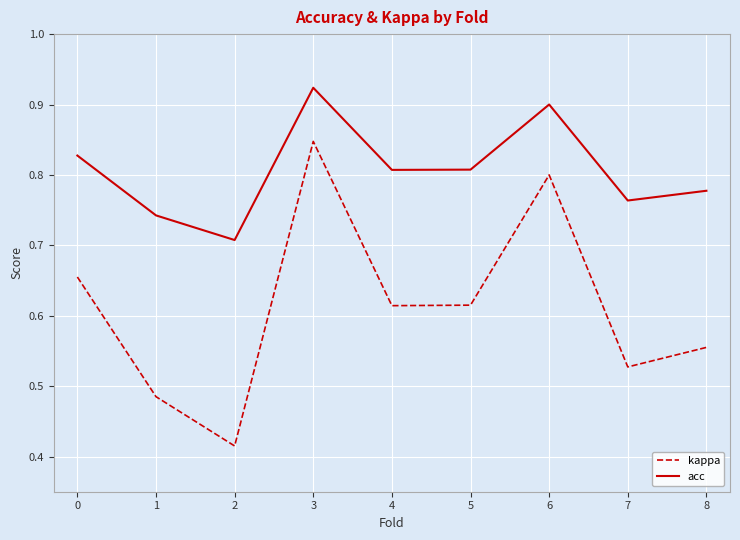

How many acc values are between 0 and 1?

9